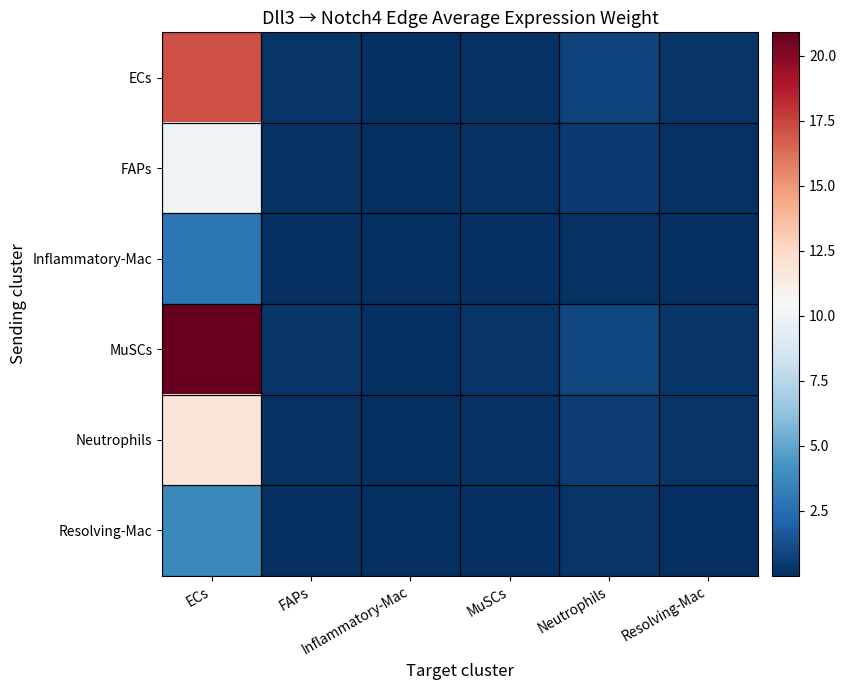

What is the greatest value displayed?

20.9